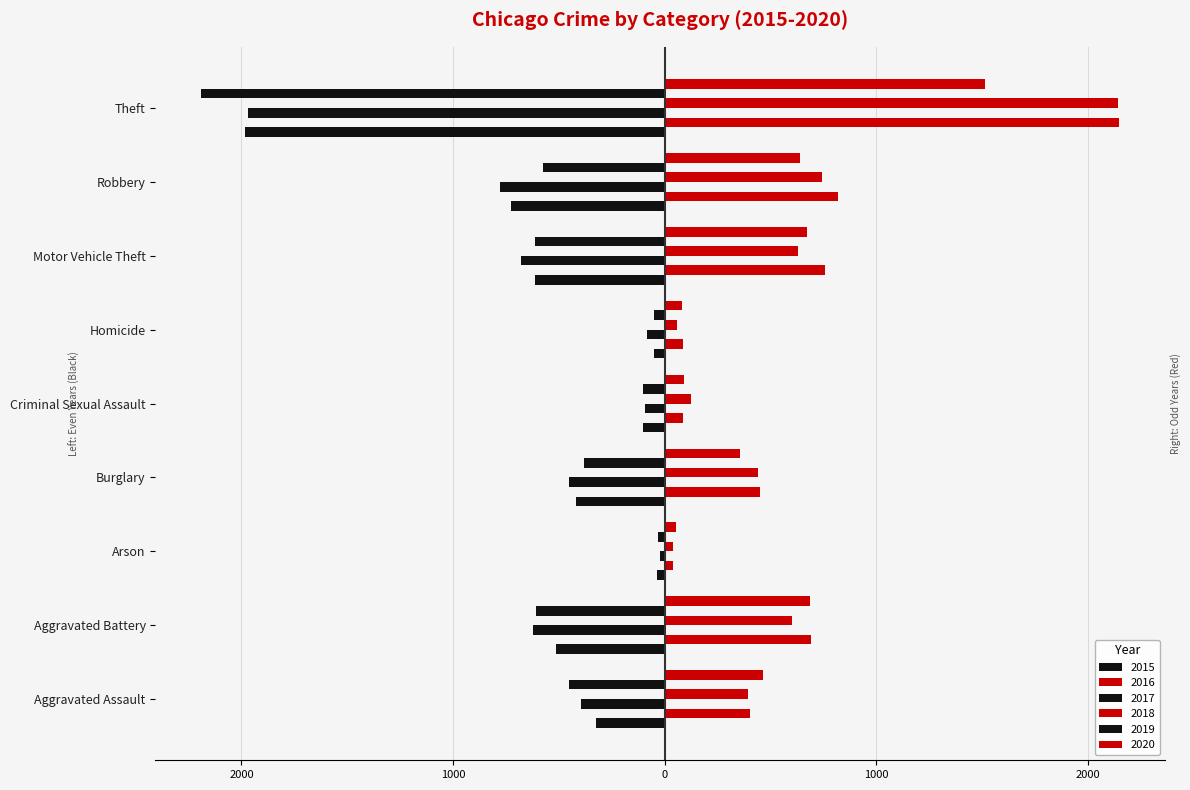

What position from the right is Homicide?

4